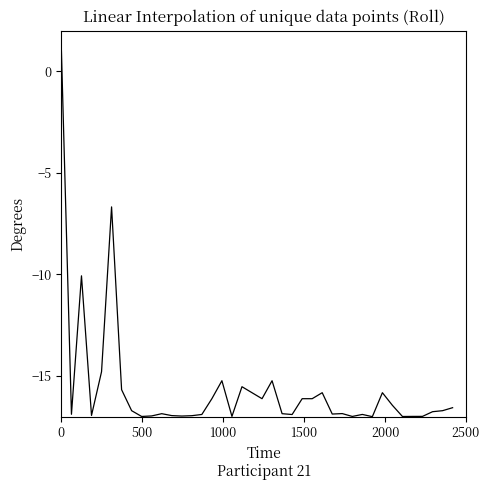

What is the greatest value displayed?

1.0